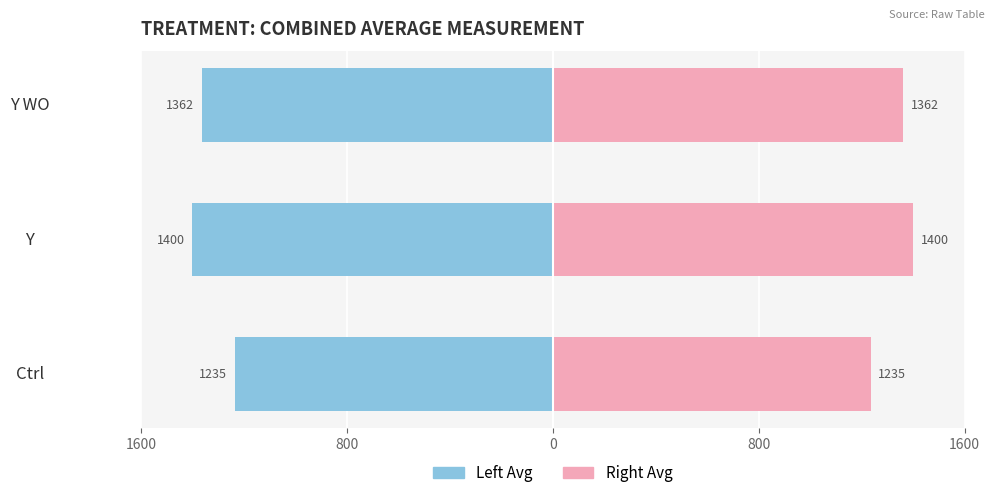

How many values in the Left Avg series exceed -1362?

1